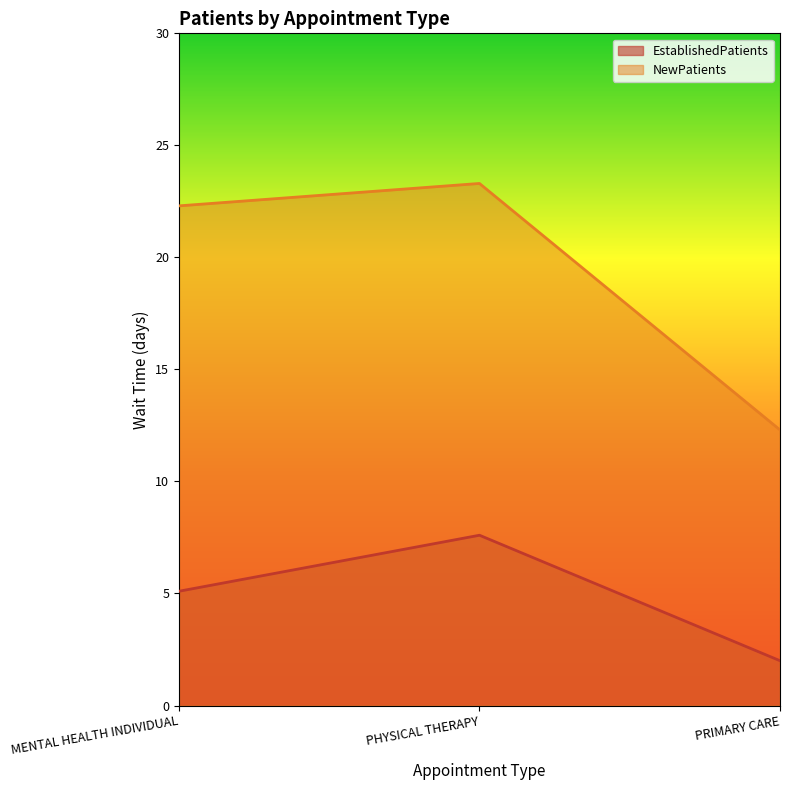

What position from the left is PRIMARY CARE?

3